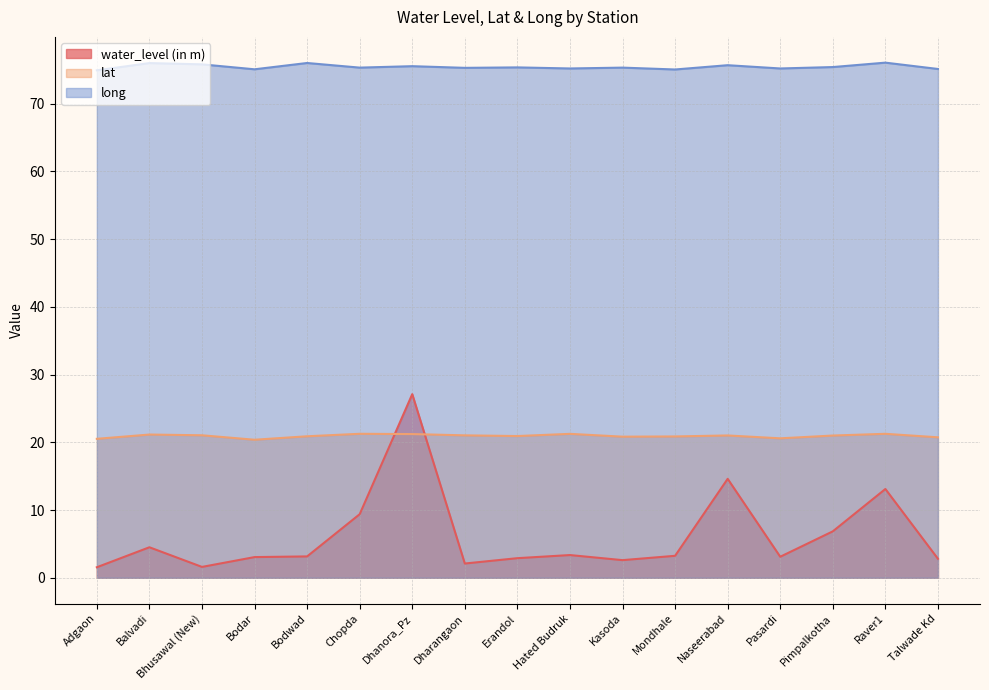

Reading left to right, extract all data points from this chart.

water_level (in m): Adgaon=1.6	Balvadi=4.5	Bhusawal (New)=1.6	Bodar=3.0	Bodwad=3.1	Chopda=9.4	Dhanora_Pz=27.1	Dharangaon=2.1	Erandol=2.9	Hated Budruk=3.4	Kasoda=2.6	Mondhale=3.2	Naseerabad=14.6	Pasardi=3.1	Pimpalkotha=6.8	Raver1=13.1	Talwade Kd=2.8
lat: Adgaon=20.5	Balvadi=21.1	Bhusawal (New)=21.0	Bodar=20.4	Bodwad=20.9	Chopda=21.2	Dhanora_Pz=21.2	Dharangaon=21.0	Erandol=20.9	Hated Budruk=21.2	Kasoda=20.8	Mondhale=20.9	Naseerabad=21.0	Pasardi=20.6	Pimpalkotha=21.0	Raver1=21.2	Talwade Kd=20.7
long: Adgaon=74.9	Balvadi=76.0	Bhusawal (New)=75.8	Bodar=75.1	Bodwad=76.0	Chopda=75.3	Dhanora_Pz=75.5	Dharangaon=75.3	Erandol=75.3	Hated Budruk=75.2	Kasoda=75.3	Mondhale=75.0	Naseerabad=75.7	Pasardi=75.2	Pimpalkotha=75.4	Raver1=76.0	Talwade Kd=75.1